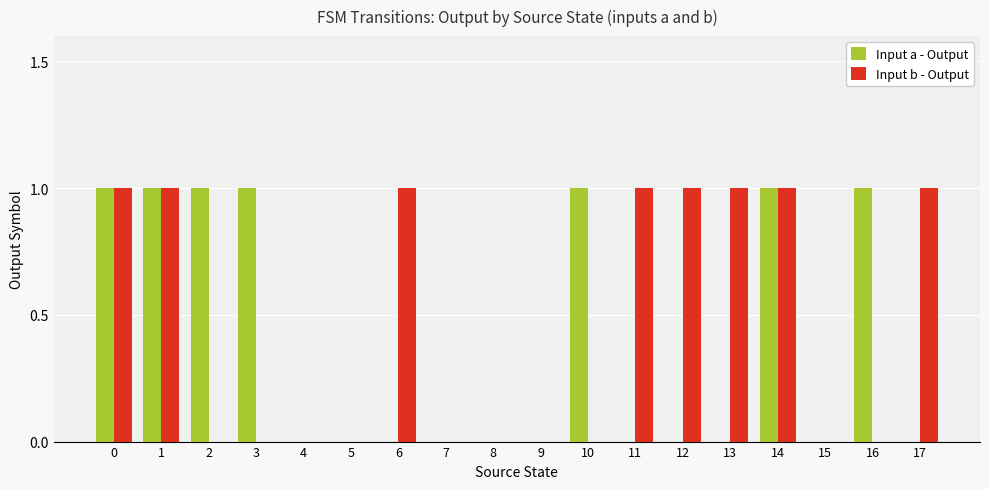

Is the value of Input a - Output at 6 greater than the value of Input b - Output at 12?

No